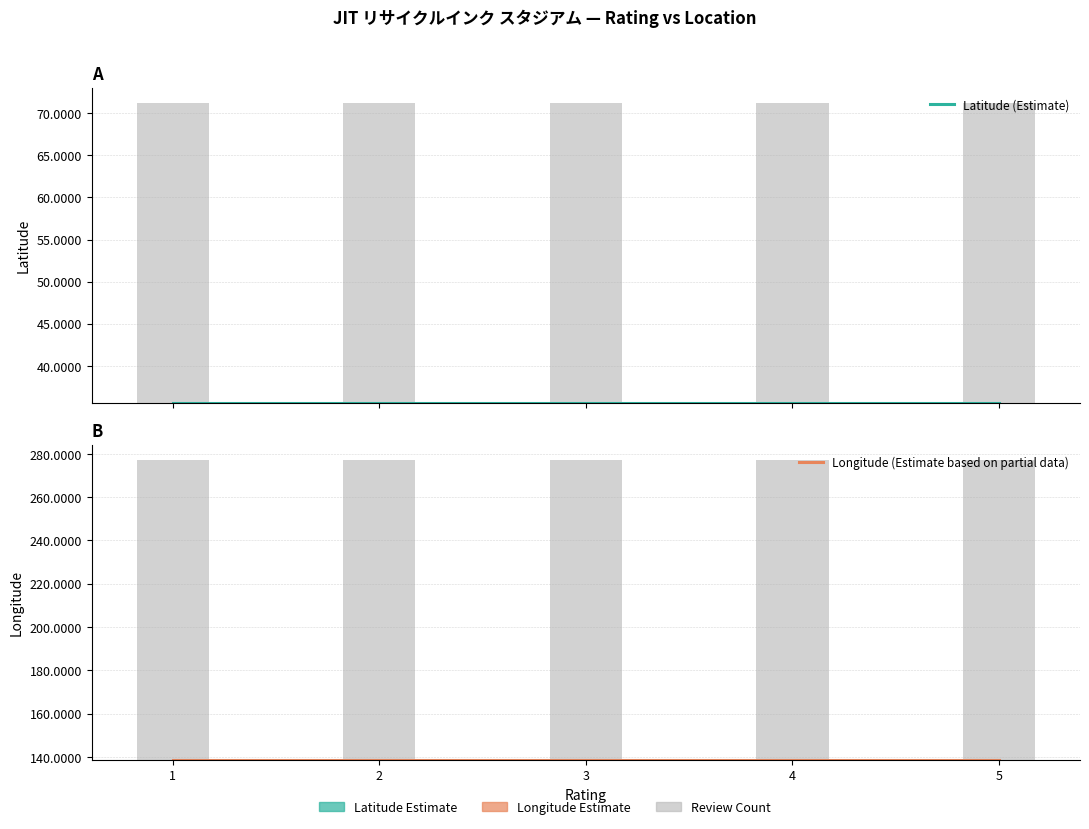

Which series has the largest total across all categories?

Longitude (Estimate based on partial data)